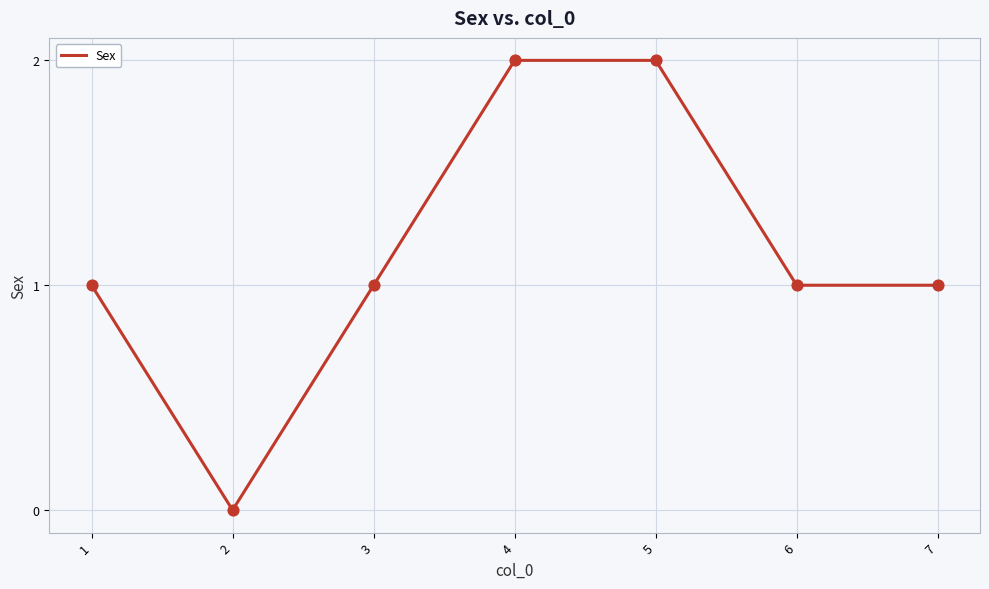

Between 3 and 5, which is larger?

5